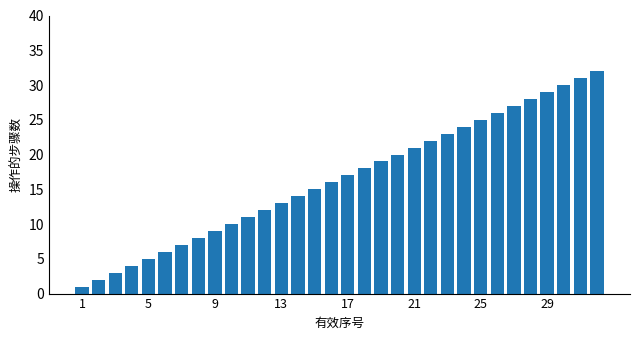

What is the greatest value displayed?

32